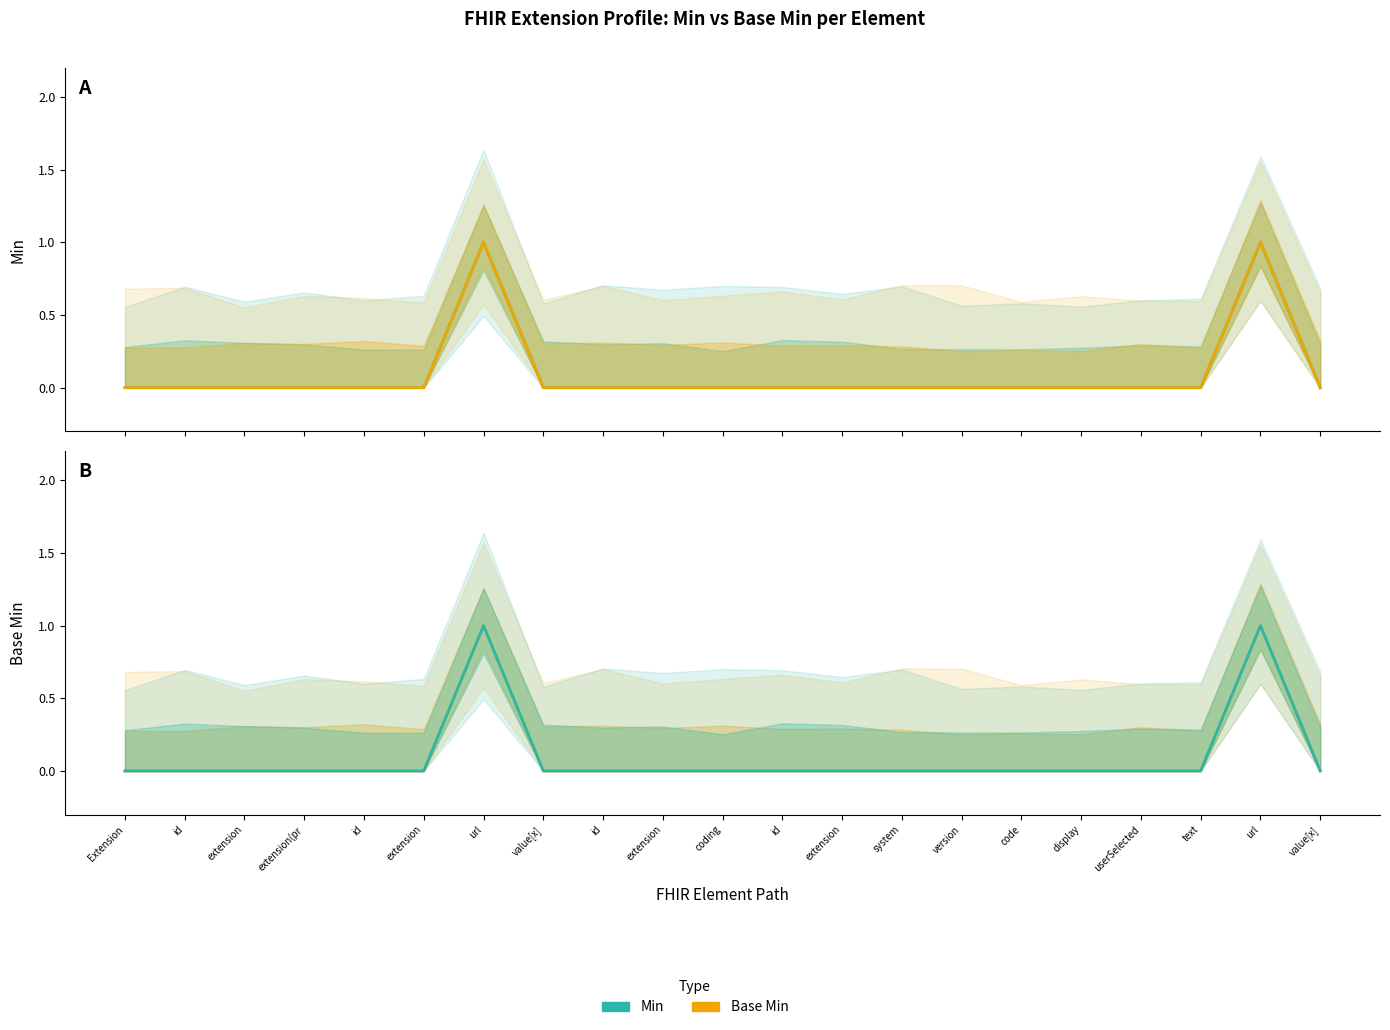

Is this an area chart (filled region under the line)?

No